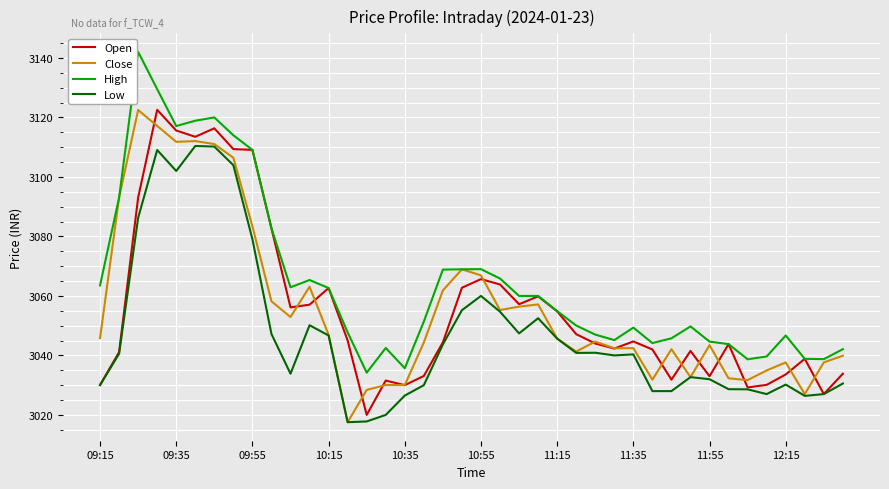

True or false: High and Low intersect in this chart.

False